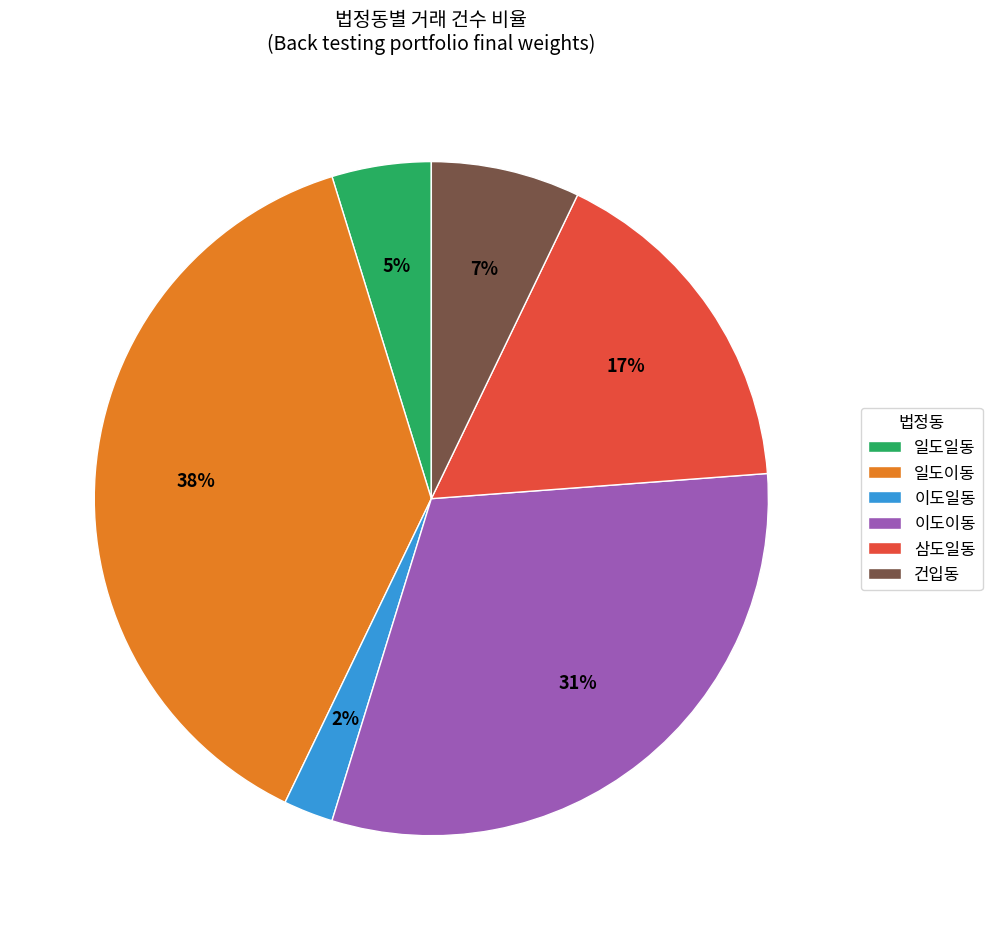

To the nearest percent, what portion does 이도이동 represent?

31%